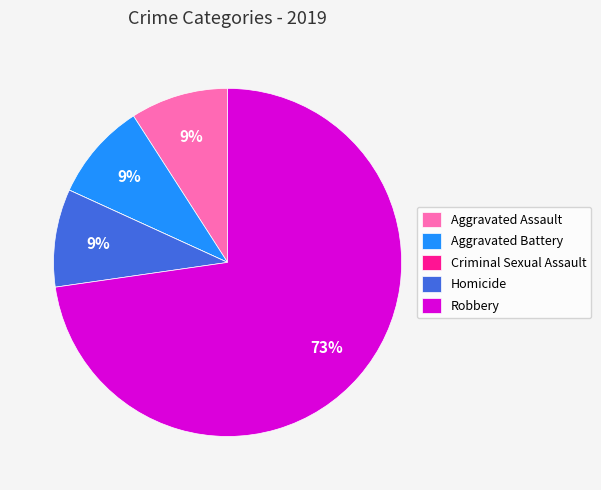

To the nearest percent, what portion does Aggravated Assault represent?

9%